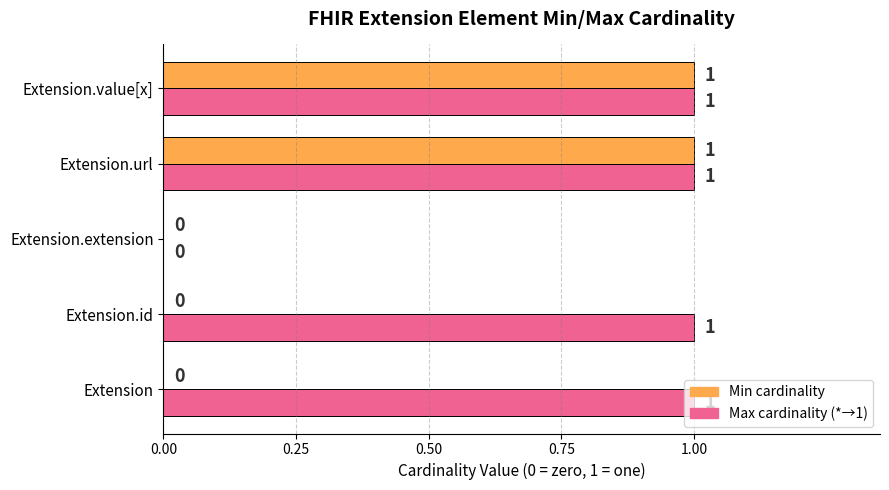

How many series are shown in this chart?

2